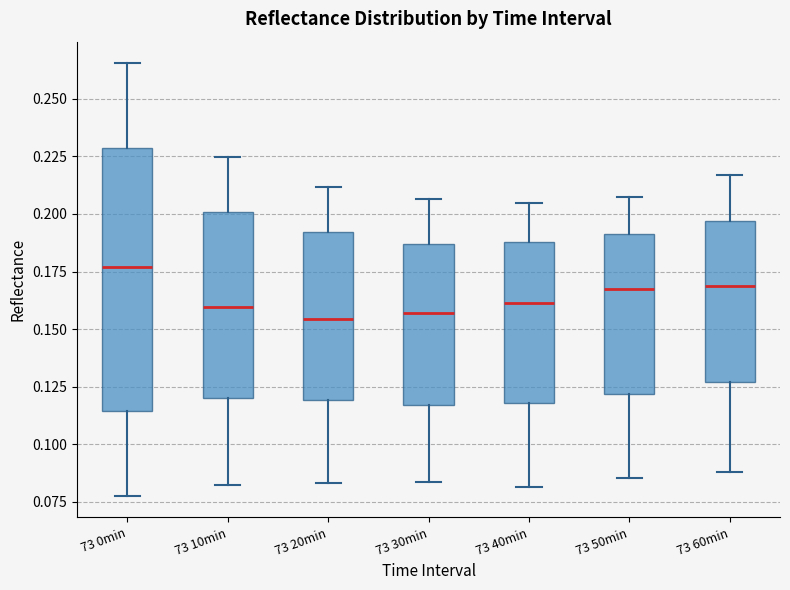

Which box is the tallest, from its lower edge to its upper edge?

73 0min